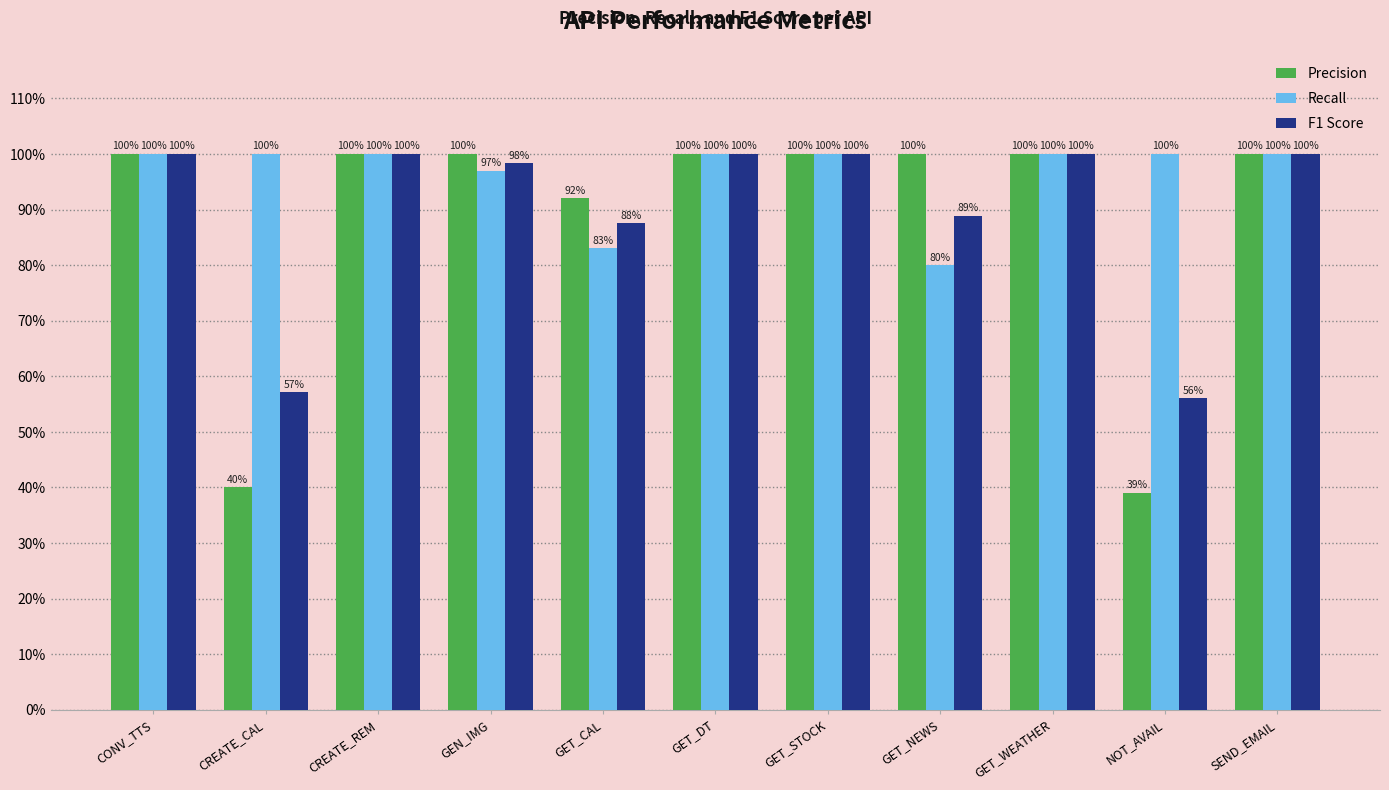

What are all the series names shown in the legend?

Precision, Recall, F1 Score